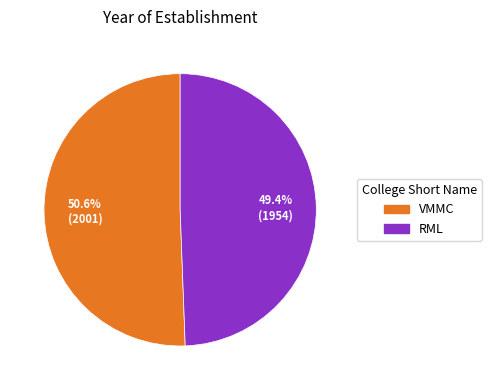

Is it true that VMMC is 51% of the pie?

True